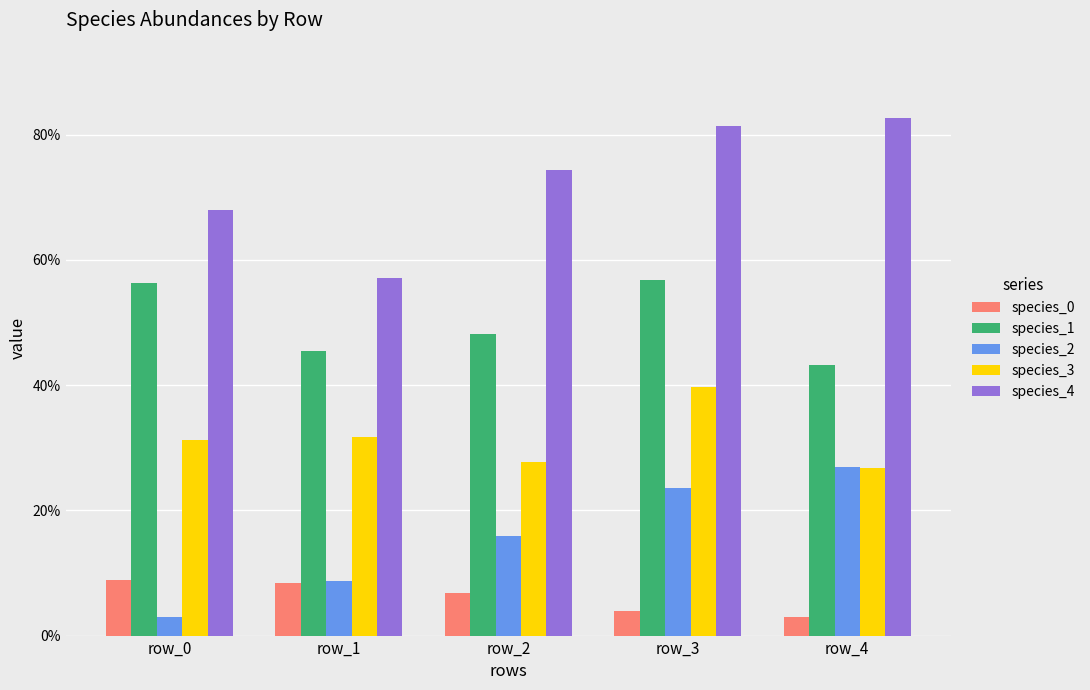

What is the value of the species_4 bar at the 4th from the left?

0.8